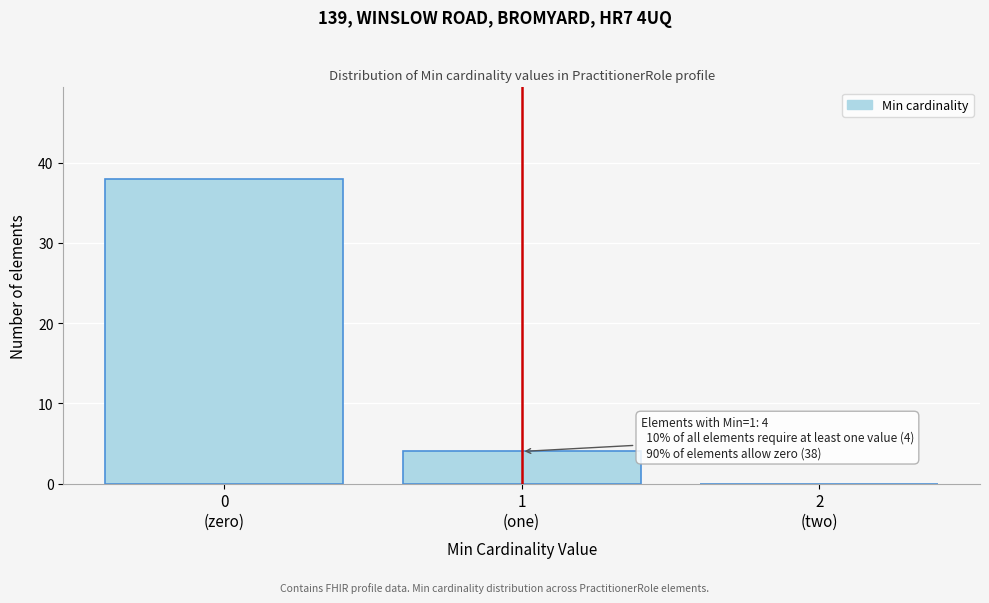

What is the greatest value displayed?

38